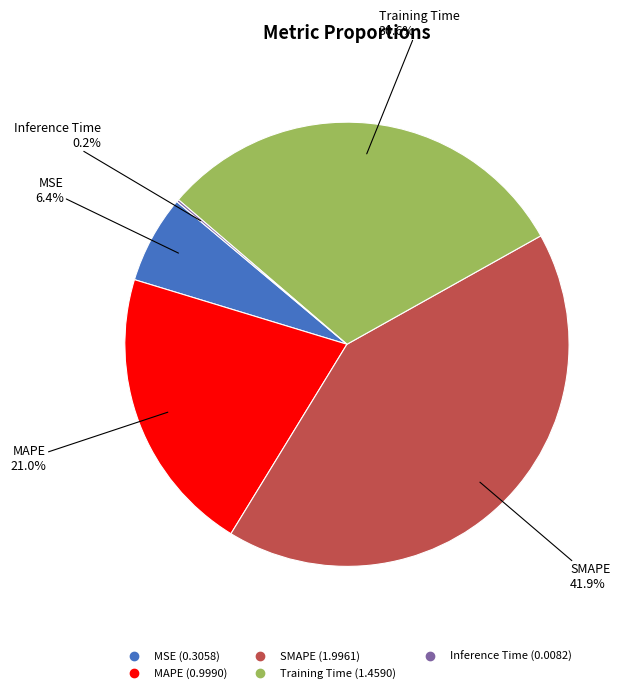

How much of the chart is everything except MSE?

93.6%